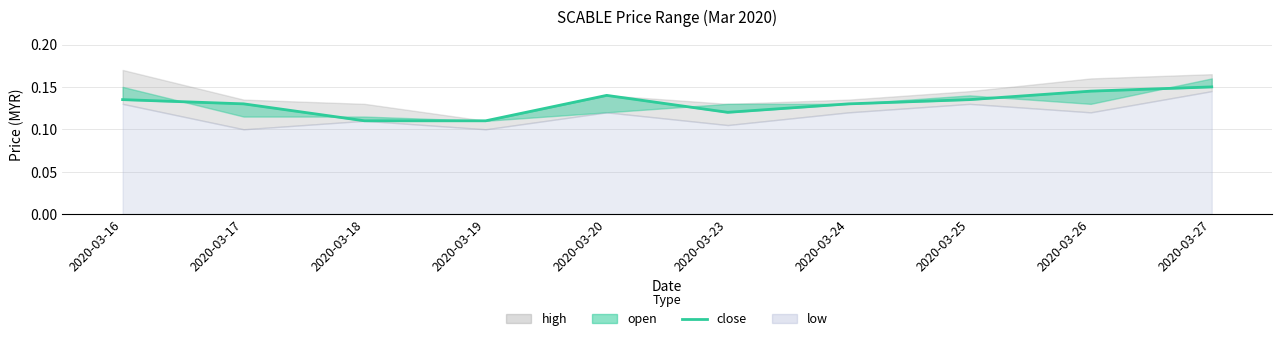

The chart shows a value of 0.0 at 2020-03-17. True or false?

False